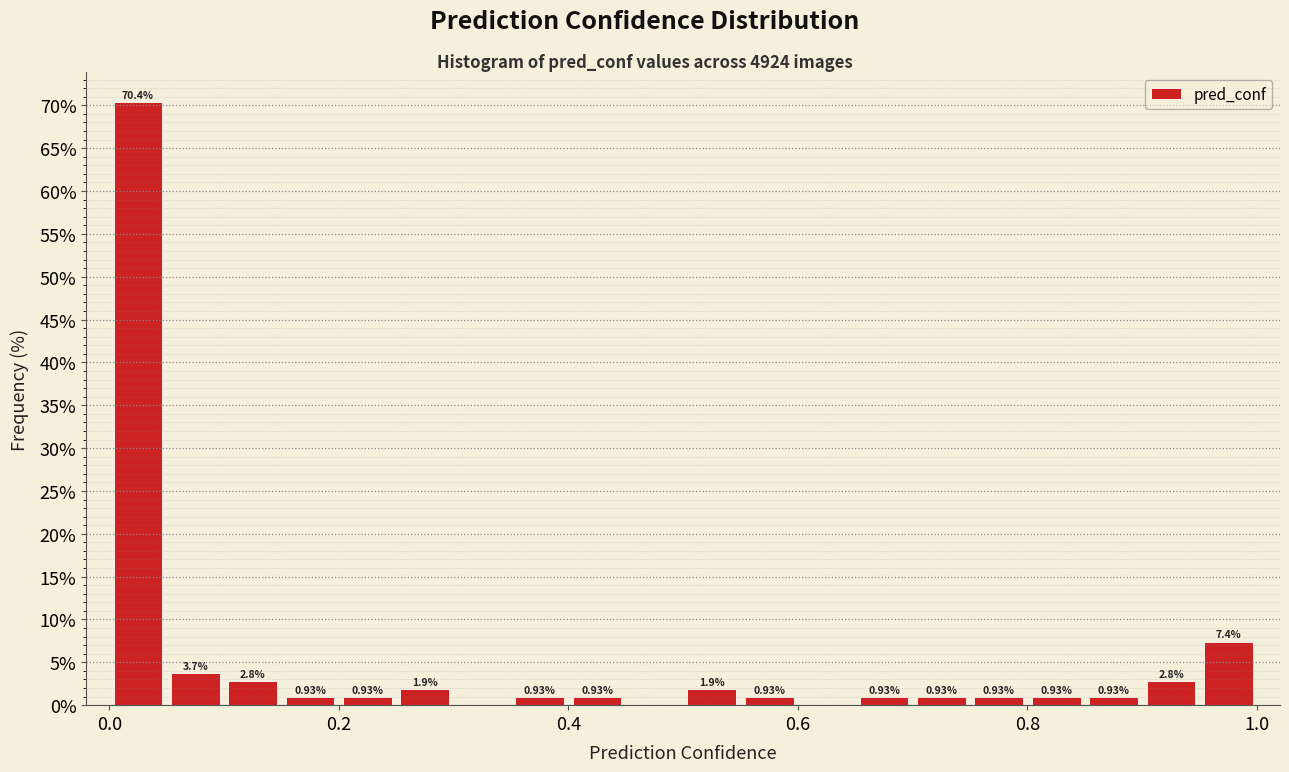

Read against the x-axis, roughly where is the centre of the tallest bar?

0.02